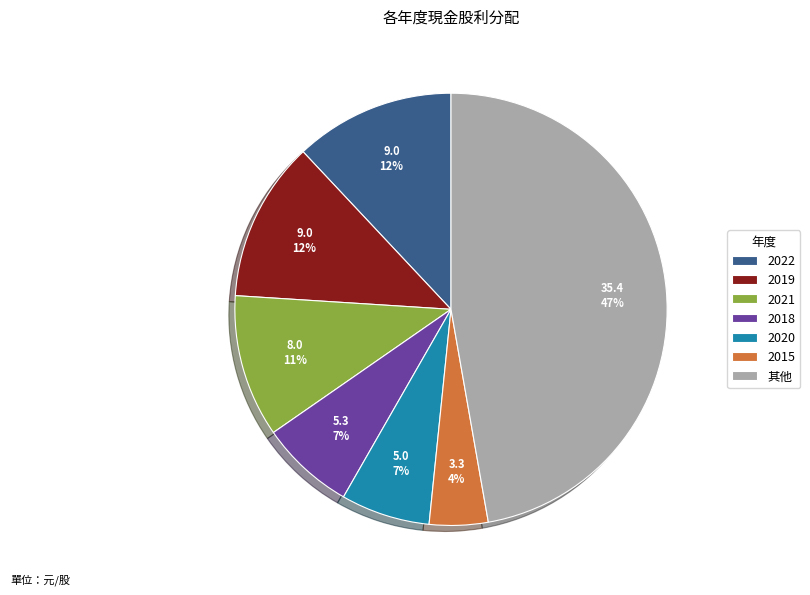

How many segments does this pie chart have?

7